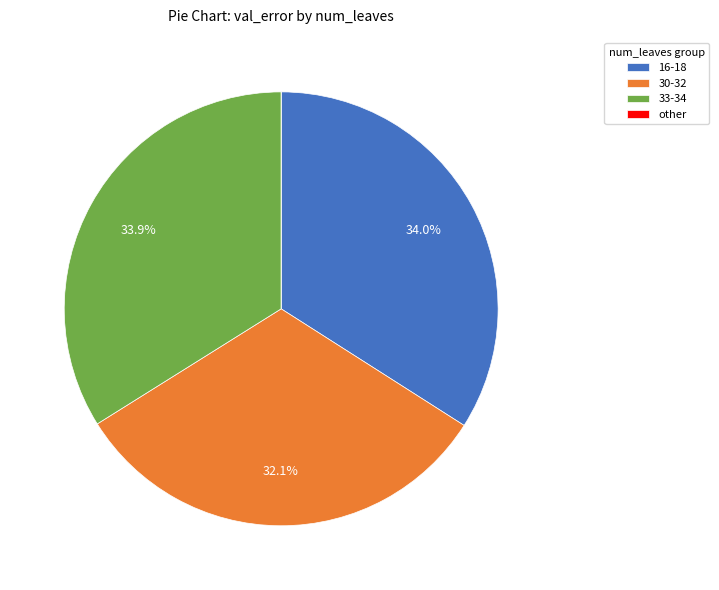

Does any single category account for the majority?

No